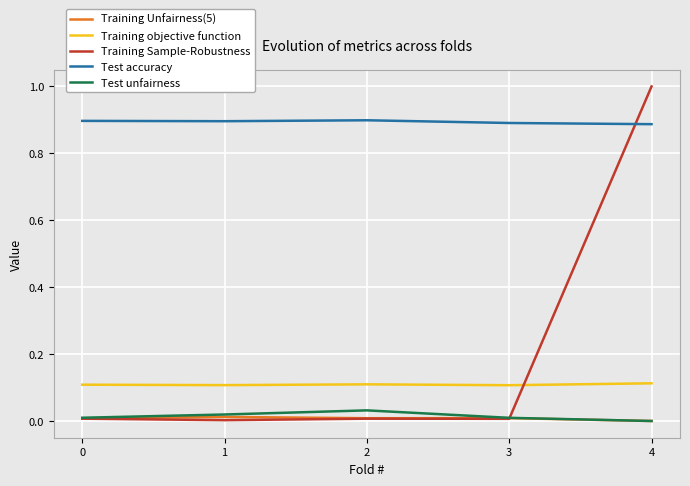

Count the Test accuracy values in the range 0 to 1.

5